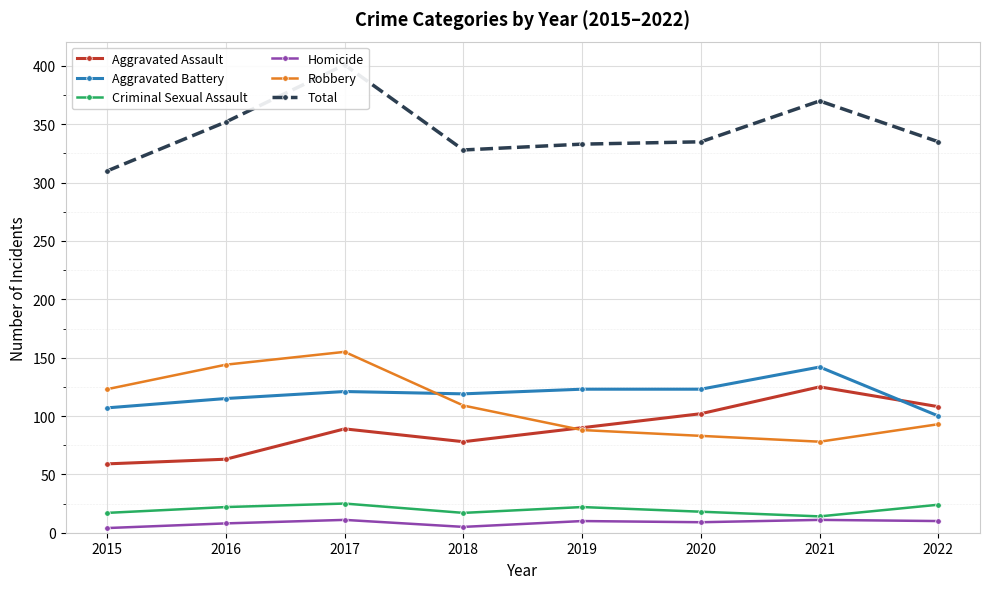

What is the spread (max minus min) of values at 2017?

390